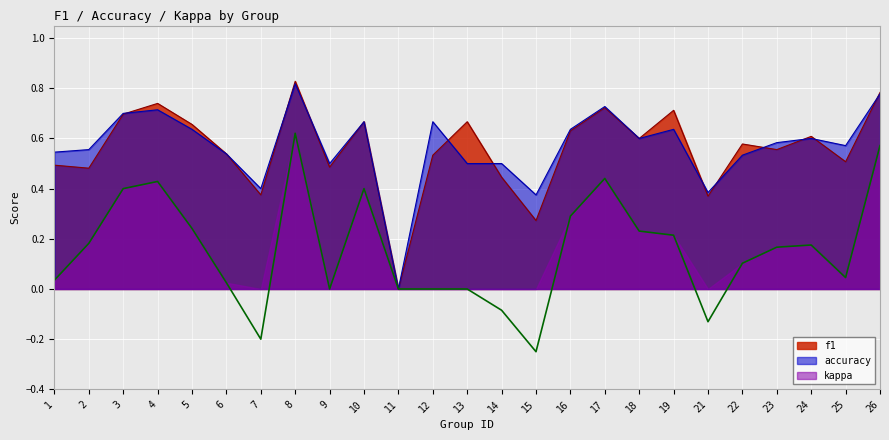

What is the maximum value shown in the chart?

0.8